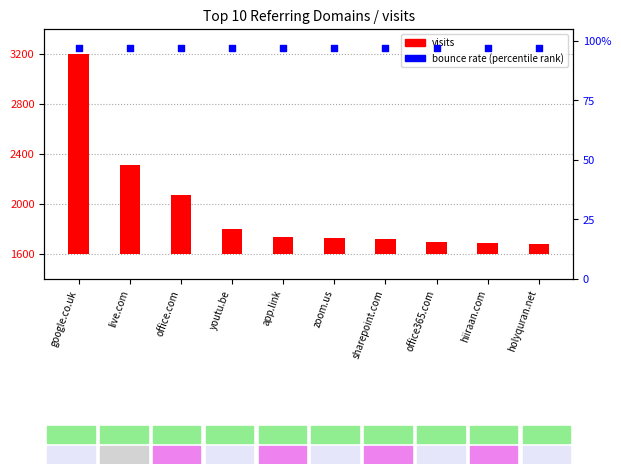

Which series reaches the maximum Y coordinate?

bounce_rate (percentile)